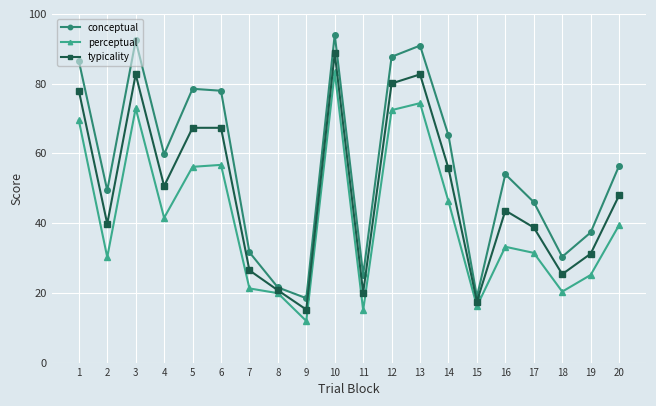

Where is conceptual nearest to the value 56?

20